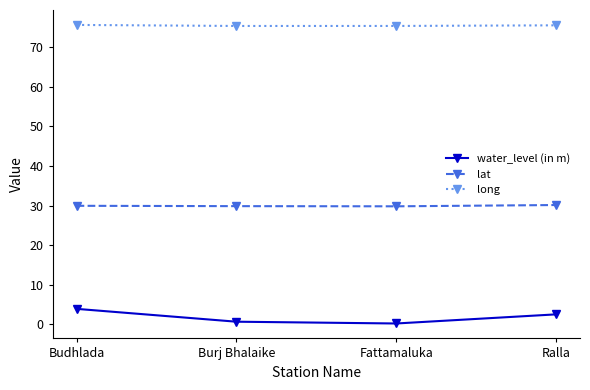

True or false: lat and water_level (in m) cross at least once.

False